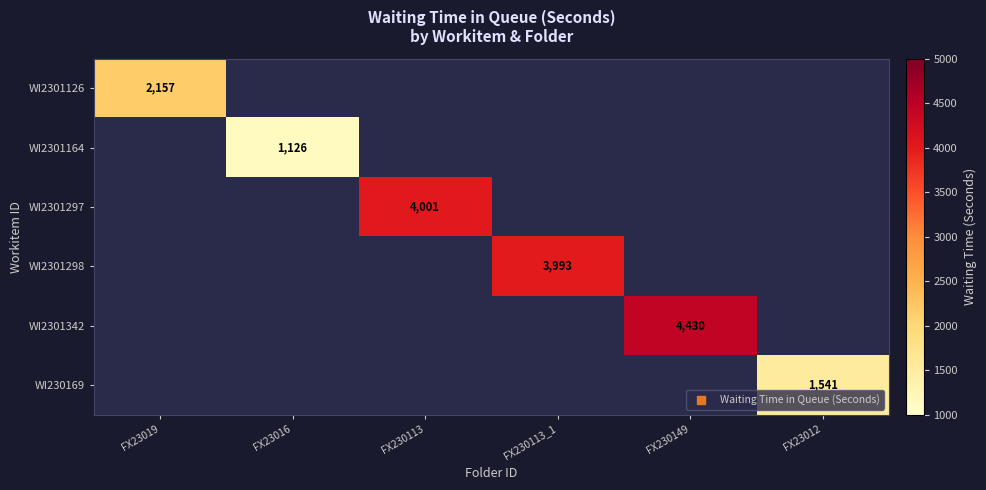

How many data points does each series have?

6